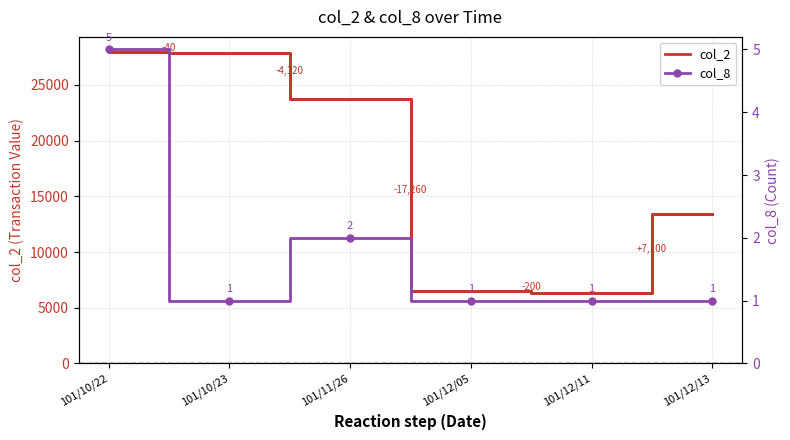

Which series changed the most between 101/10/23 and 101/12/13?

col_2